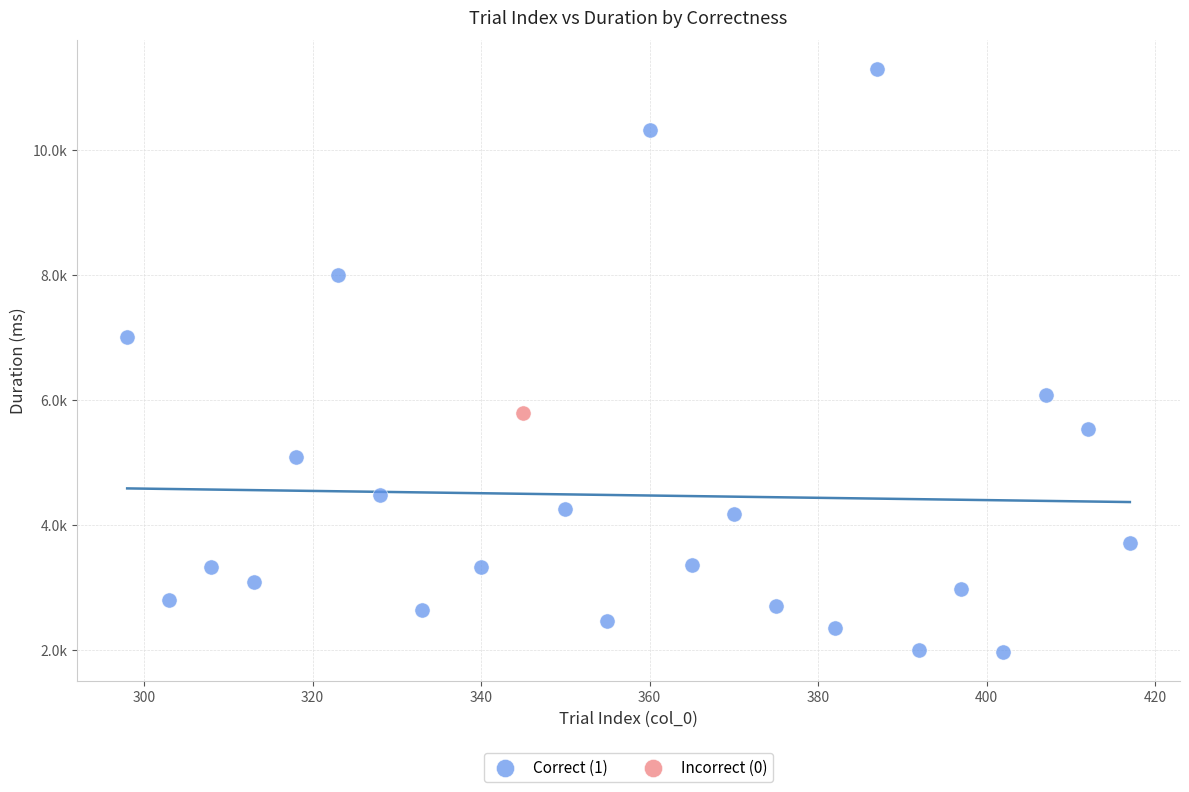

What are all the series names shown in the legend?

Correct (1), Incorrect (0)